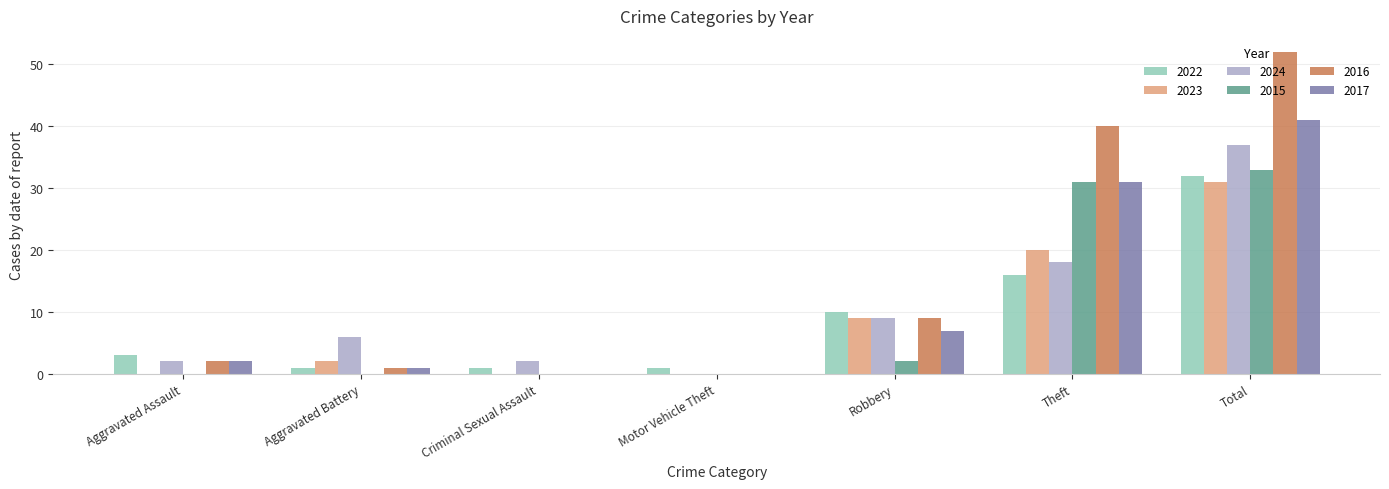

What is the sum of all 2015 values?

66